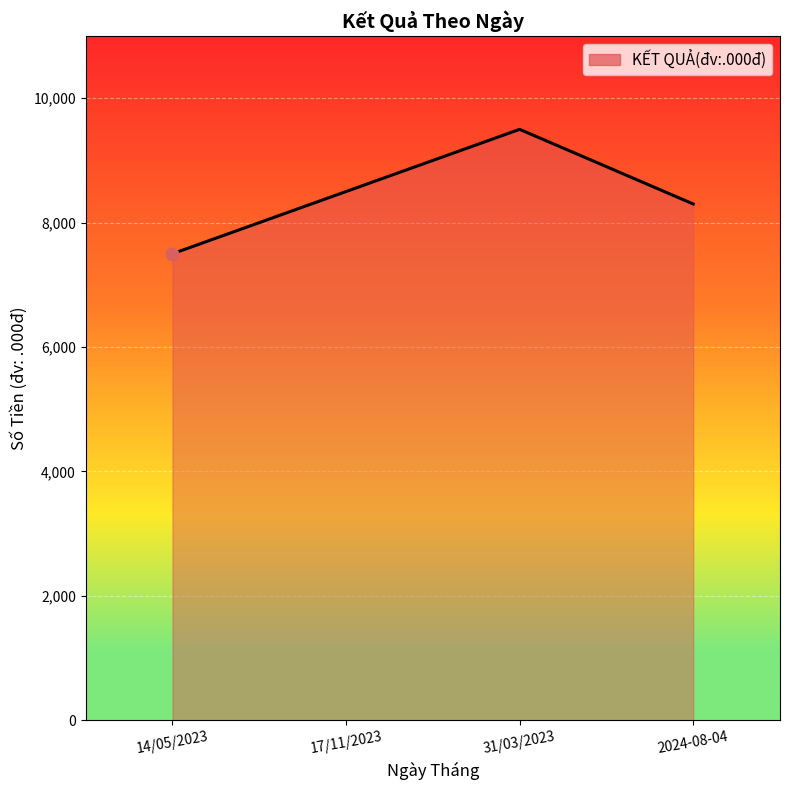

Between 31/03/2023 and 2024-08-04, which is larger?

31/03/2023